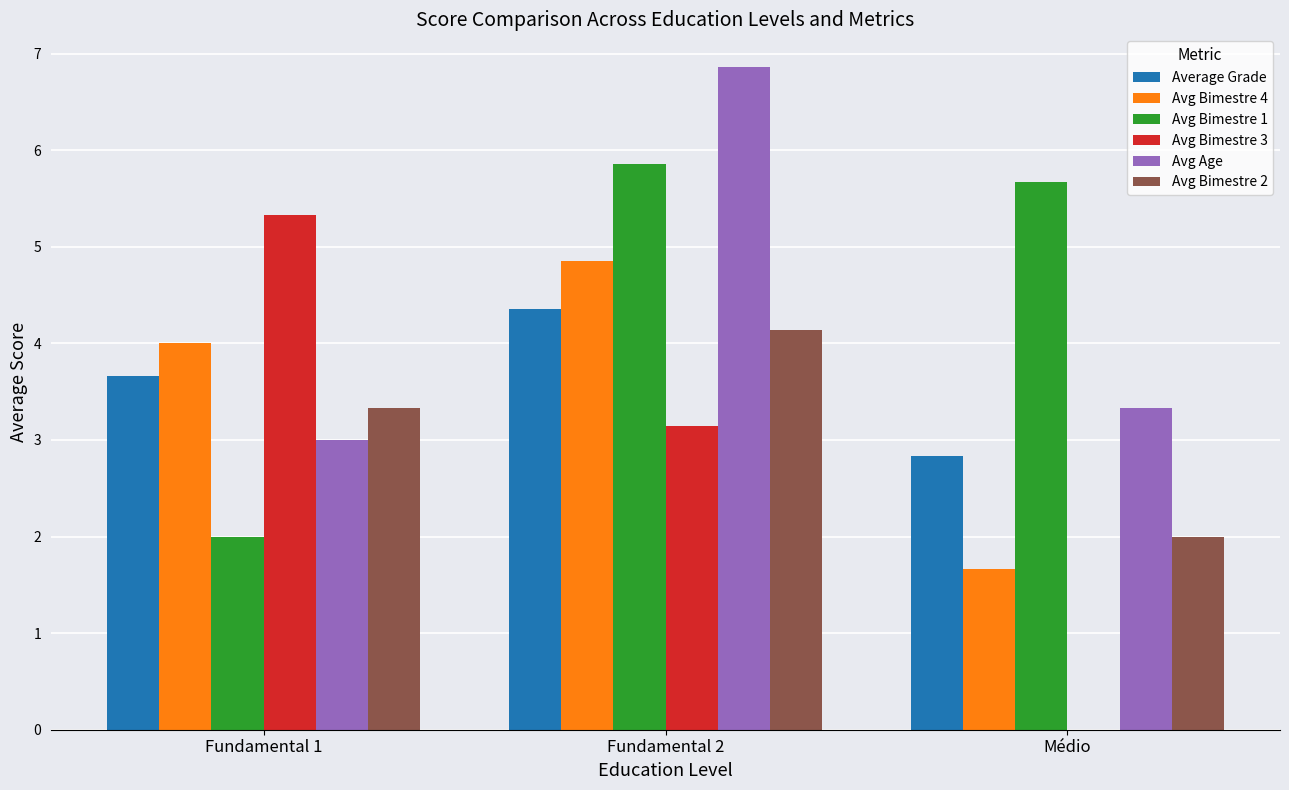

What is the sum of all Avg Bimestre 3 values?

8.5